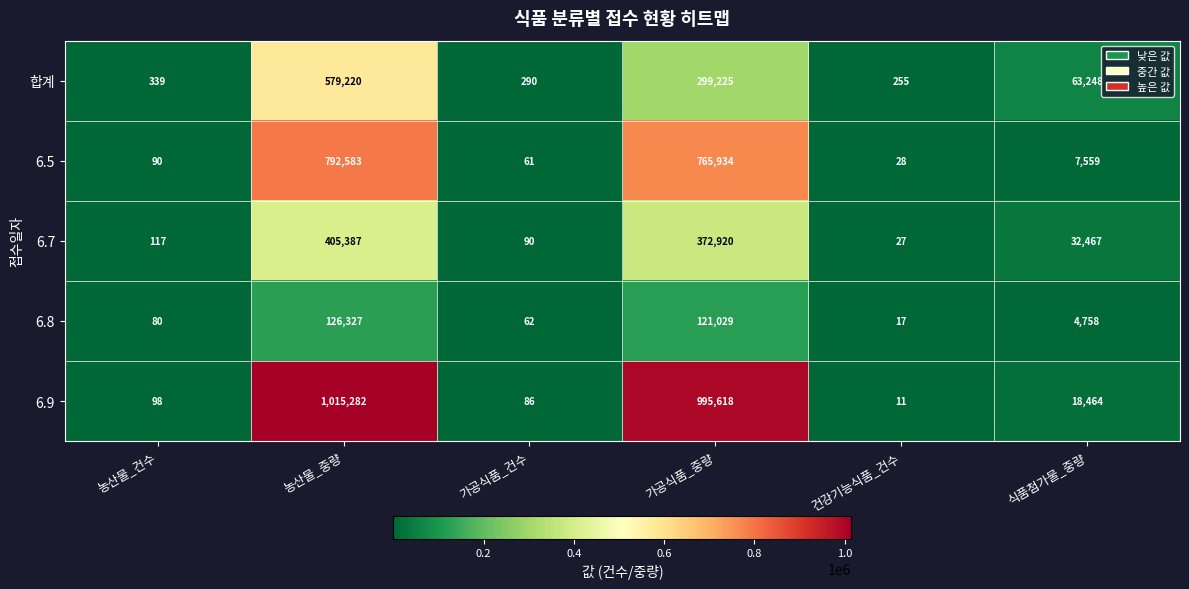

Where is 6.7 nearest to the value 202707?

가공식품_중량